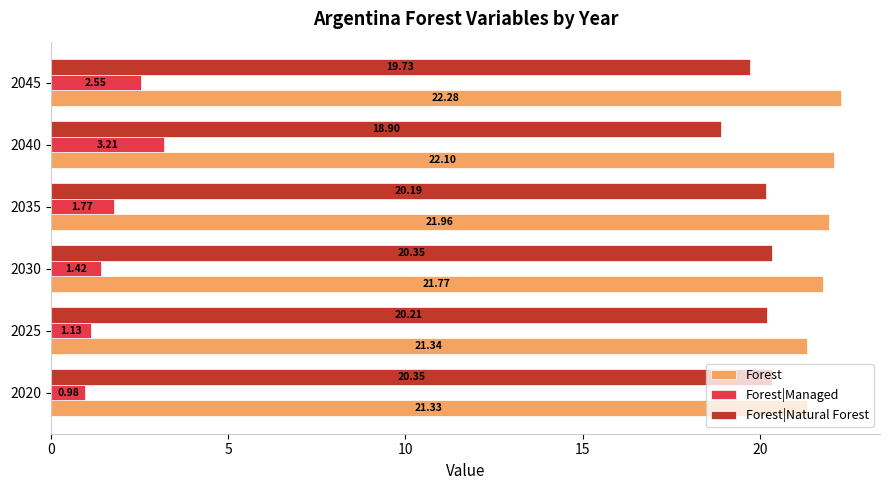

Which series changed the most between 2025 and 2040?

Forest|Managed